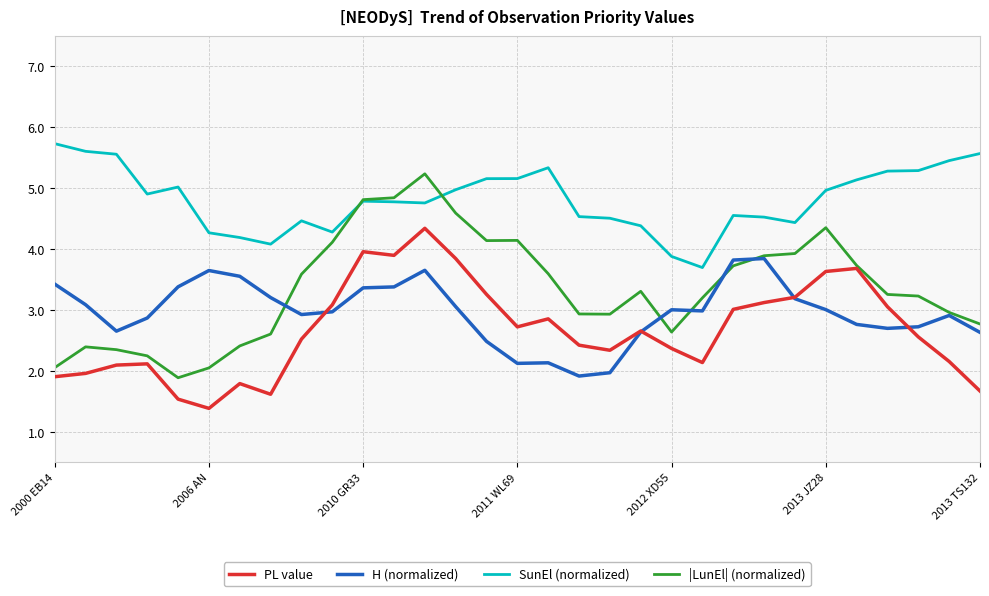

What is the lowest value of the SunEl (normalized) series?

3.7